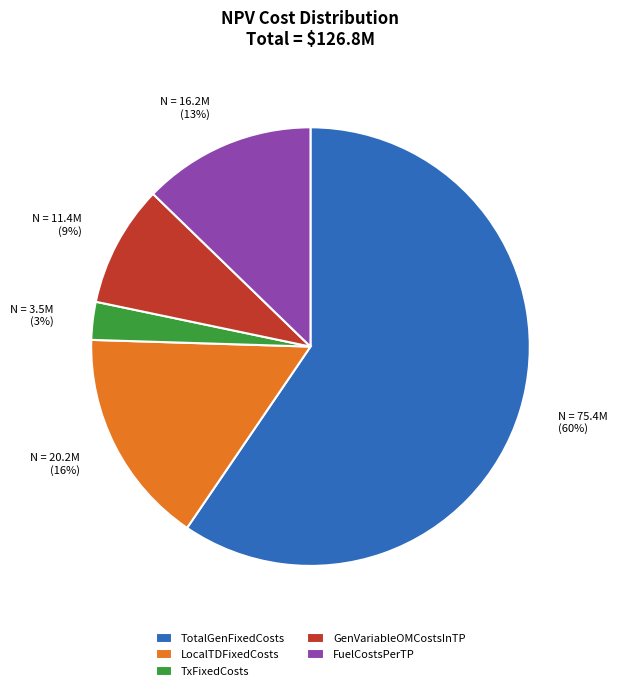

Which category accounts for the majority?

TotalGenFixedCosts